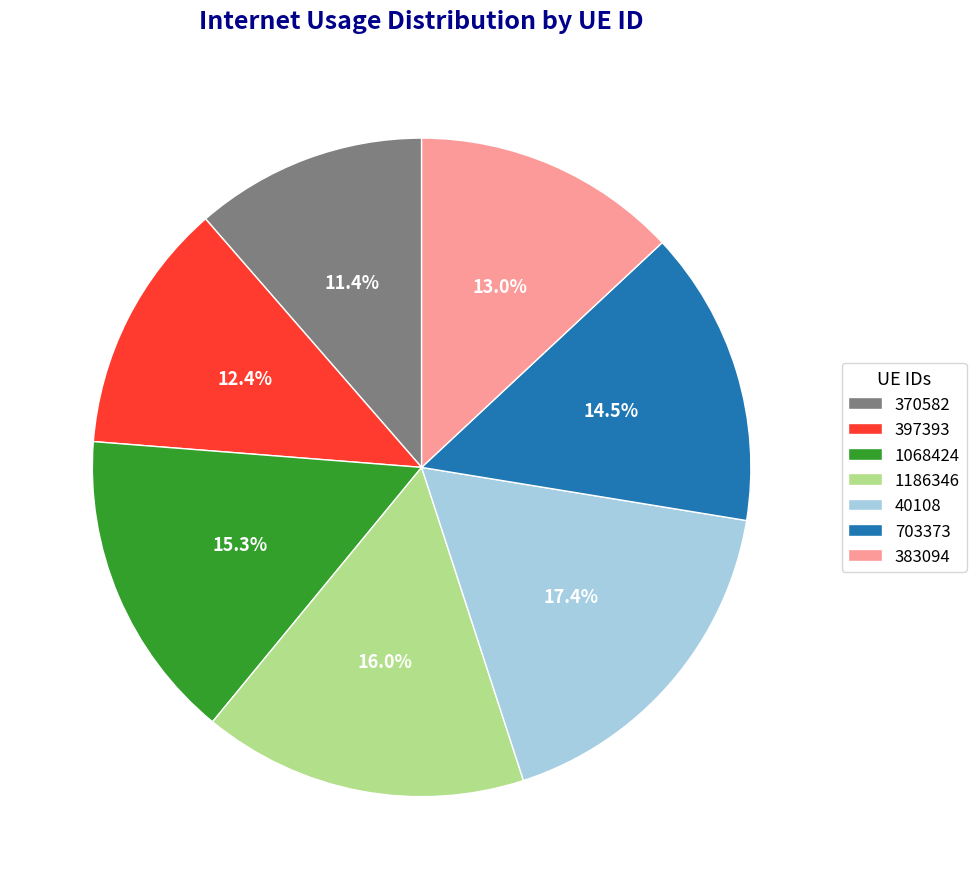

Which category has the biggest portion of the pie?

40108